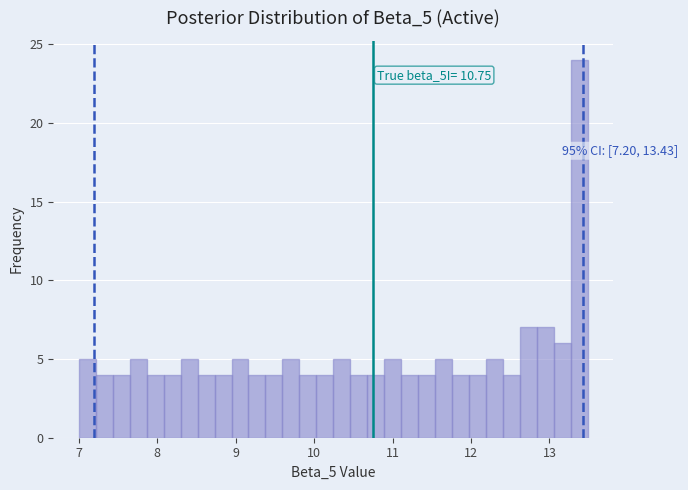

Around what value on the x-axis is the tallest bar? Give the approximate position of its centre, as read against the axis.

13.4